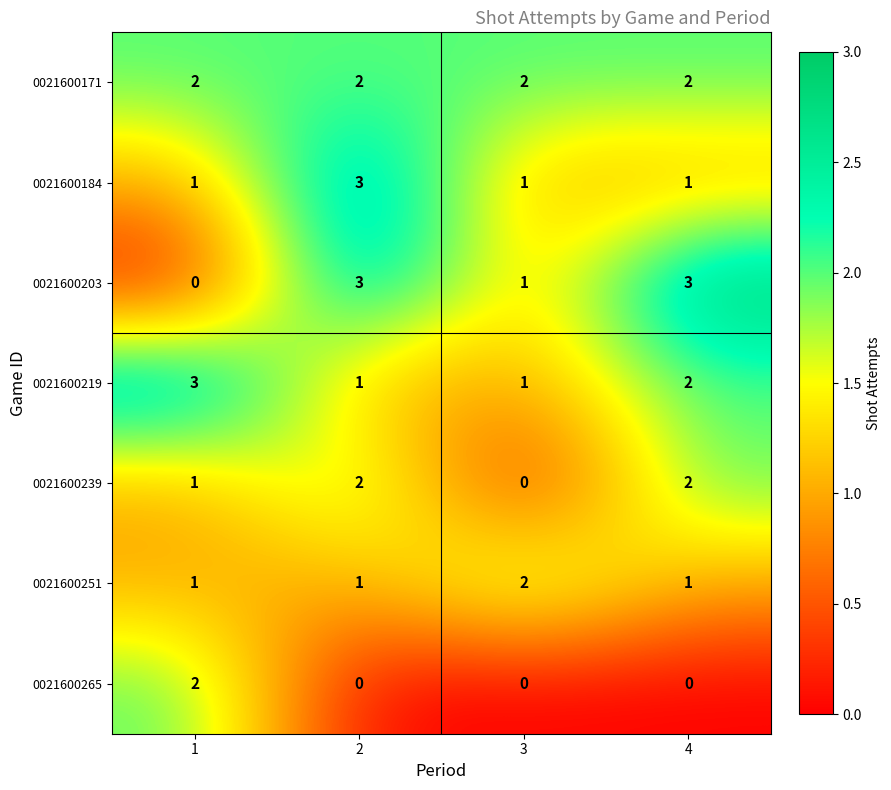

Count the number of data series in this chart.

7